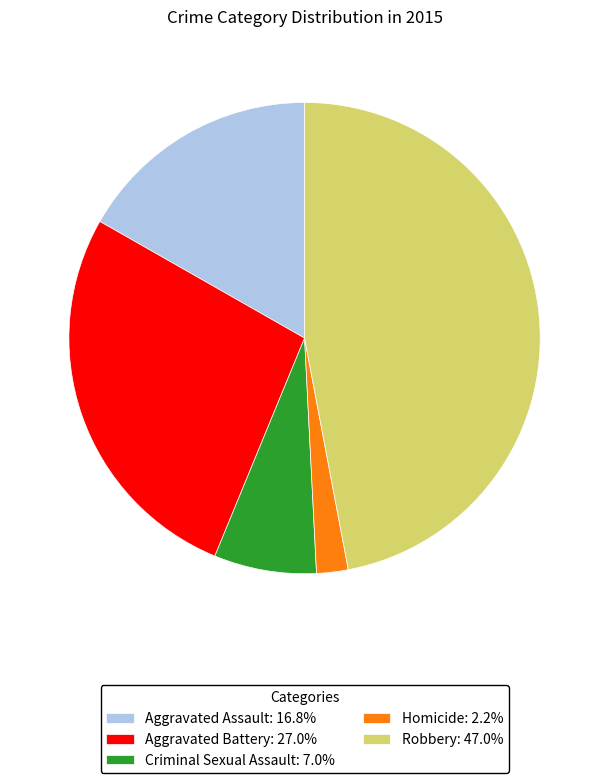

Which slice is the largest?

Robbery